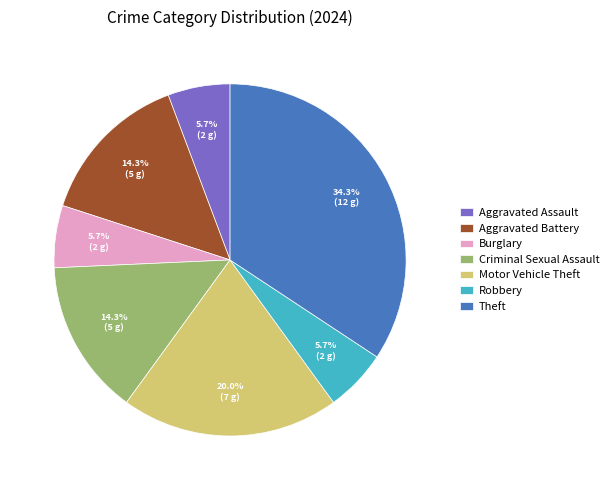

What is the ratio of the value at Robbery to the value at Theft?

0.2